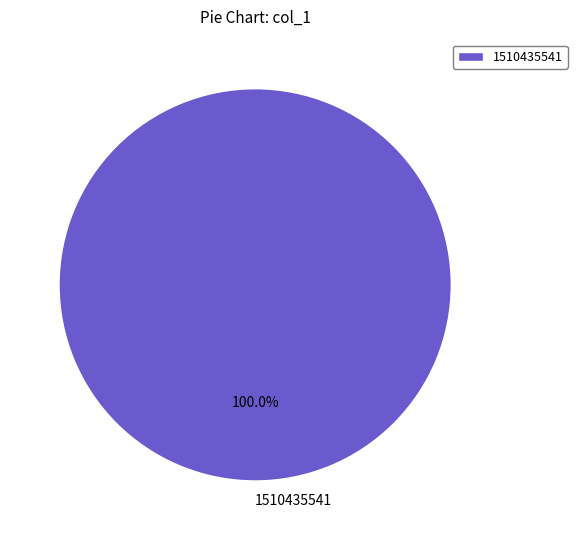

Rank the categories by value from highest to lowest.

1510435541